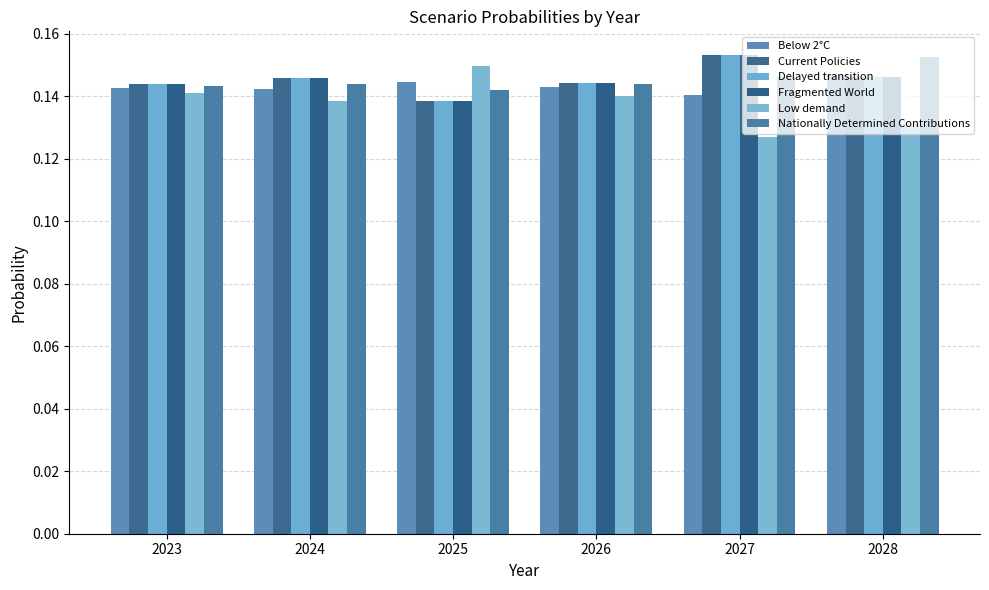

Count the Delayed transition values in the range 0 to 1.

6